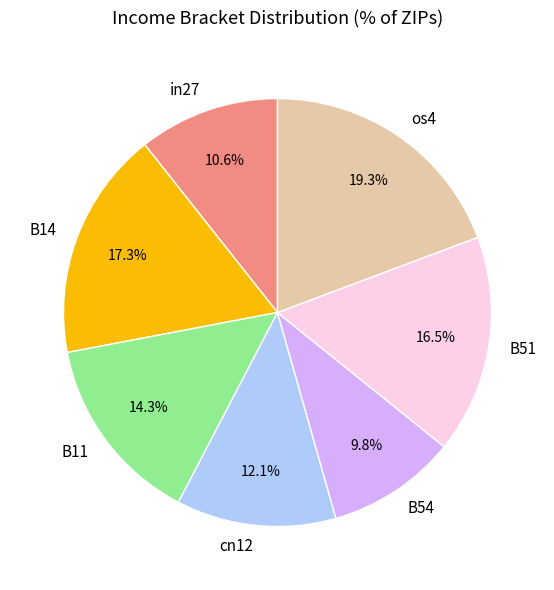

Which has a higher value, os4 or B51?

os4